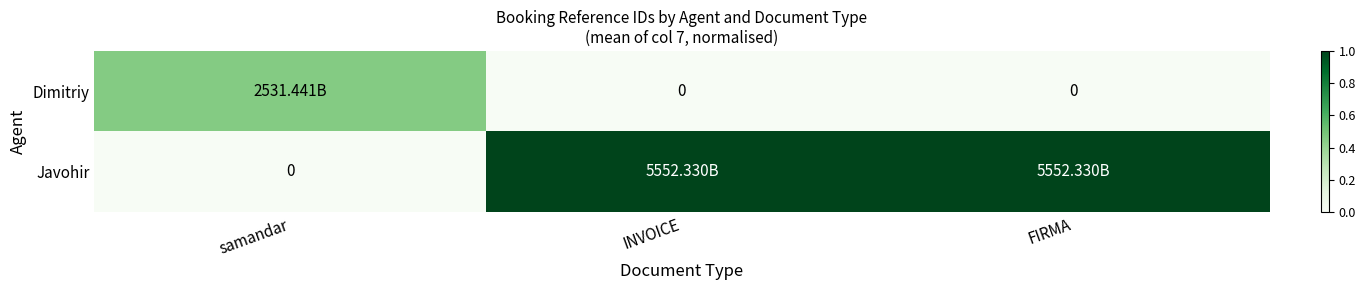

At which label is Dimitriy closest to 0?

INVOICE